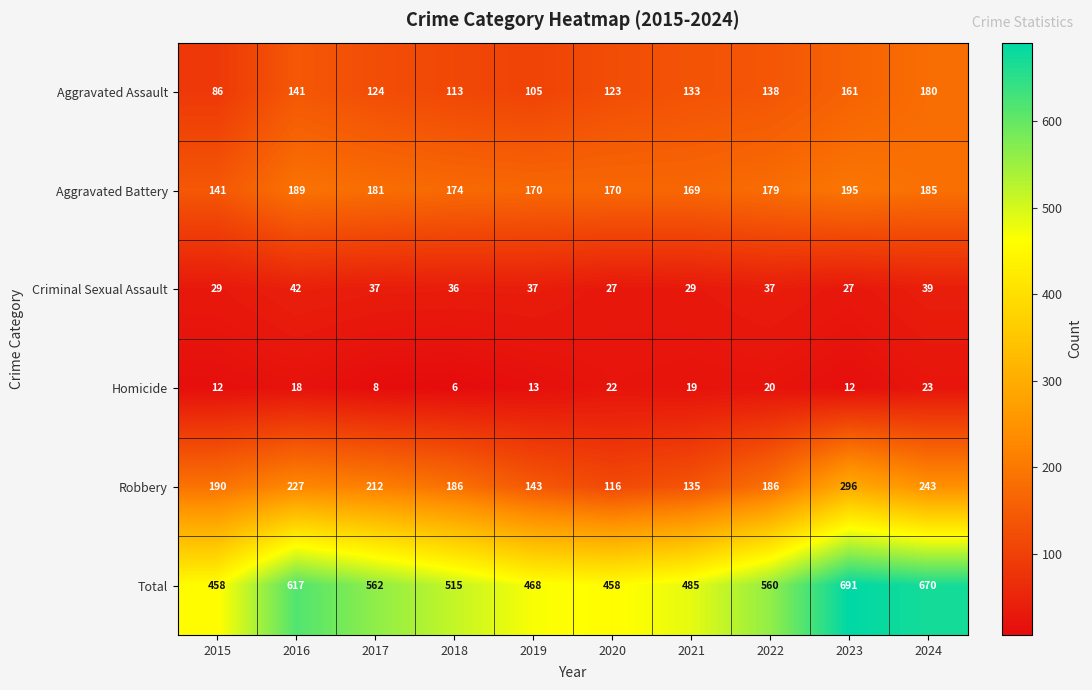

How many data points does each series have?

10